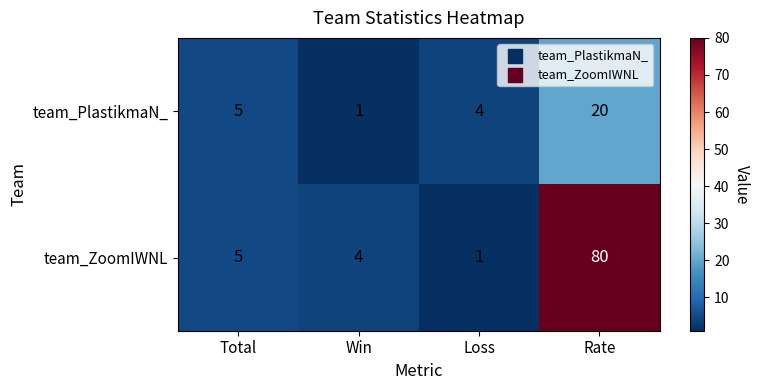

At which label does team_ZoomIWNL reach its peak?

Rate